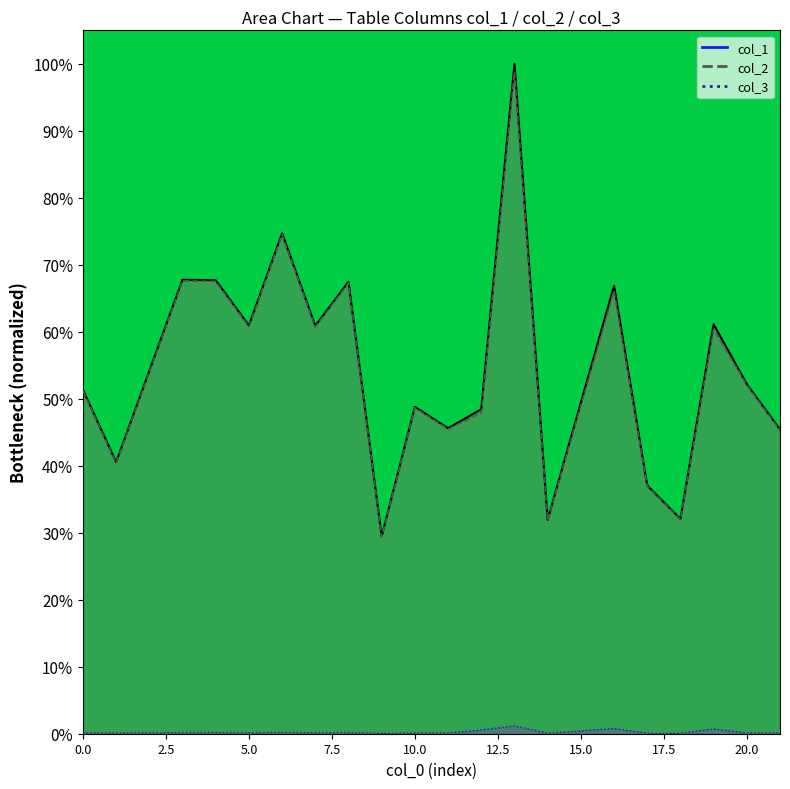

What is the value of the col_2 point at the 3rd from the left?

0.7